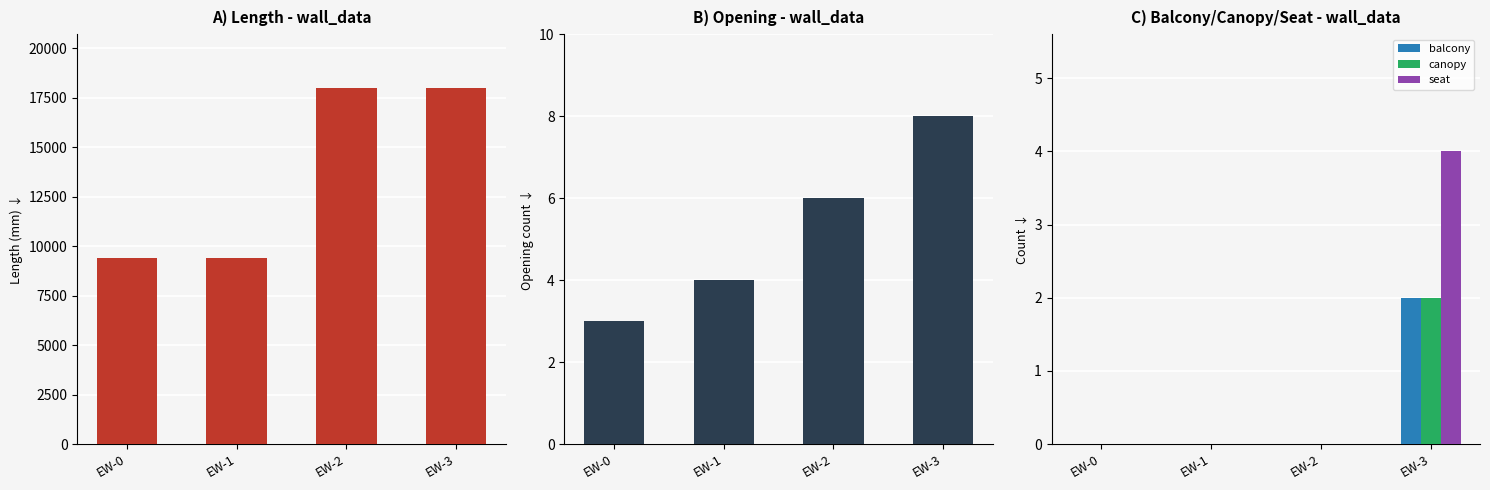

Count the balcony values in the range 0 to 2.

4